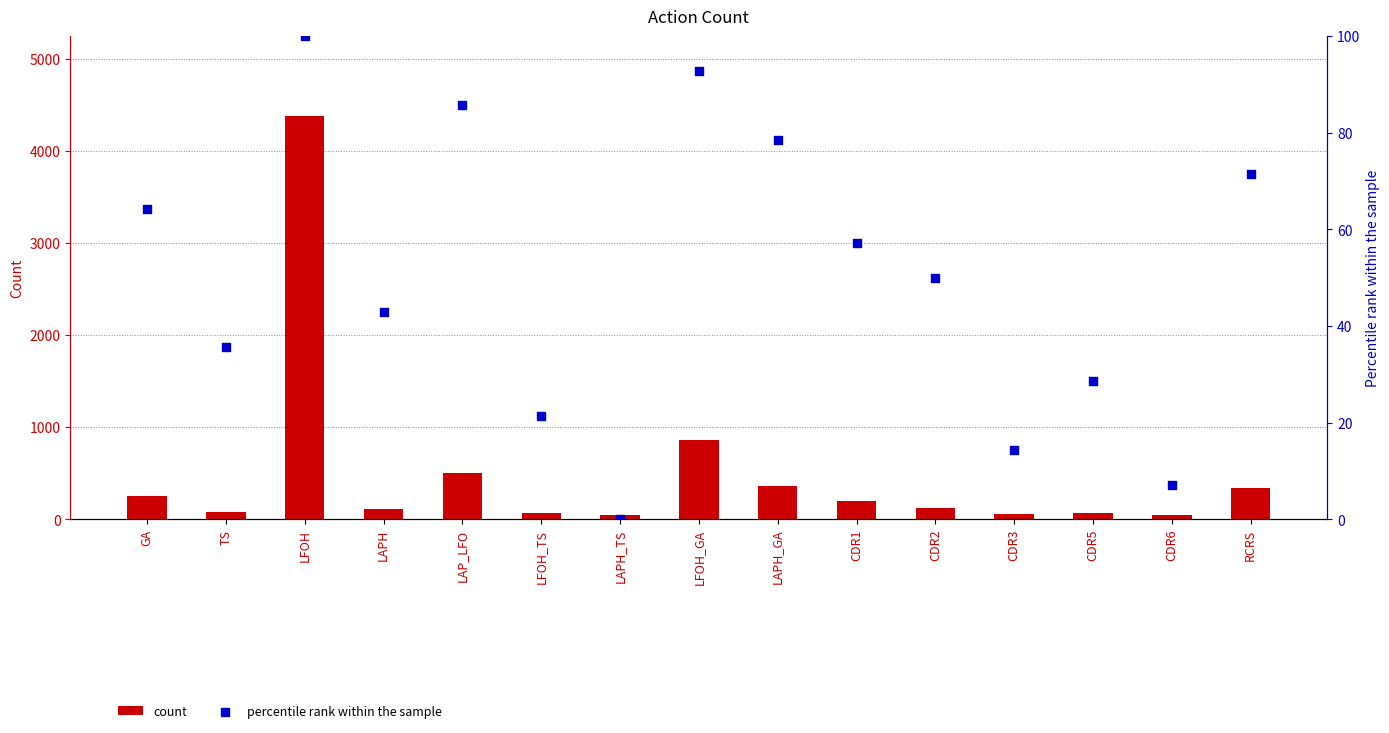

What is the total value across all series at LAPH_GA?

434.6